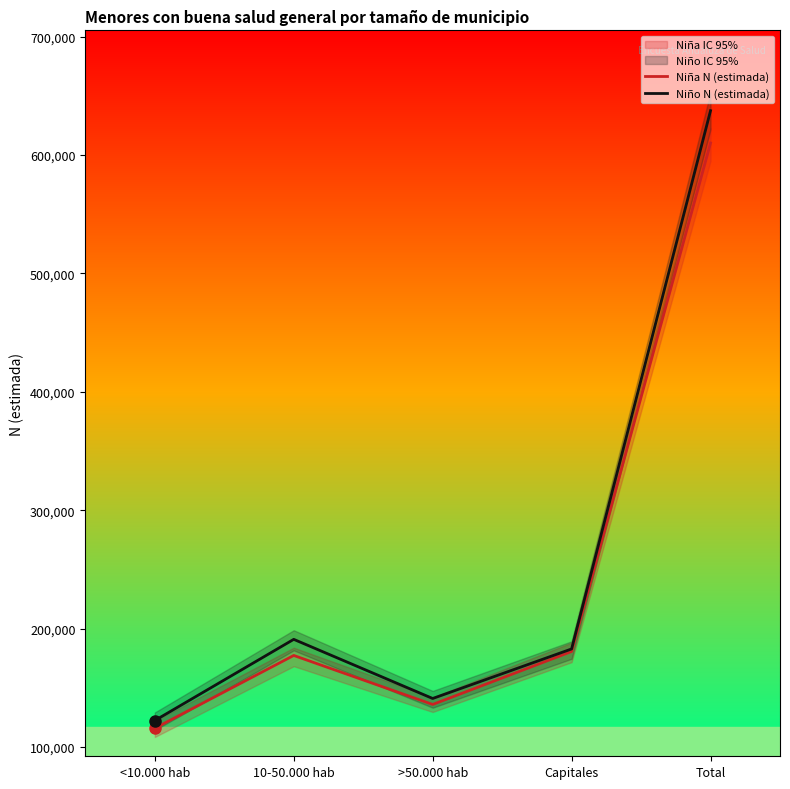

What value does the Niña N (estimada) series have at 10-50.000 hab?

177414